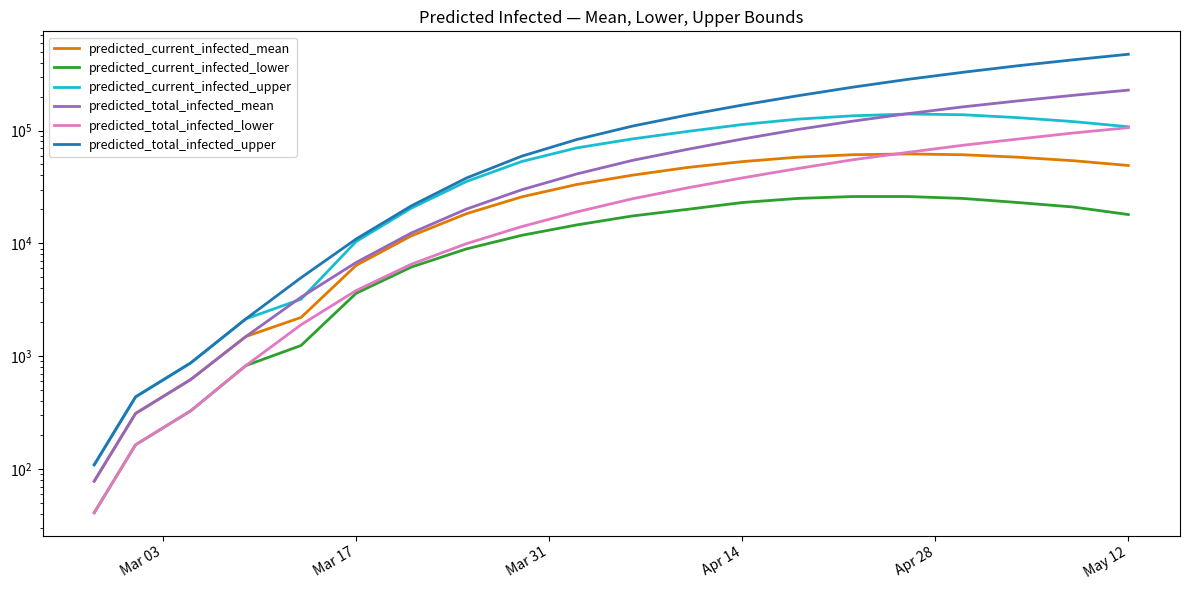

Is the value of predicted_total_infected_lower at 15 greater than the value of predicted_current_infected_mean at 15?

Yes